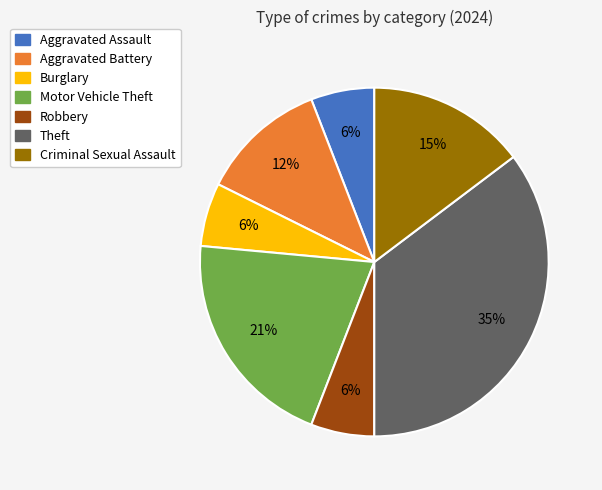

True or false: Burglary accounts for 6% of the total.

True